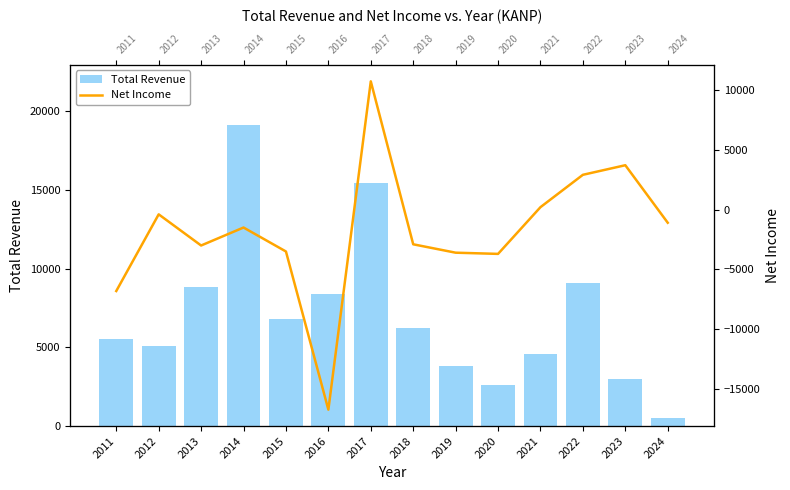

How many distinct data groups are displayed?

2